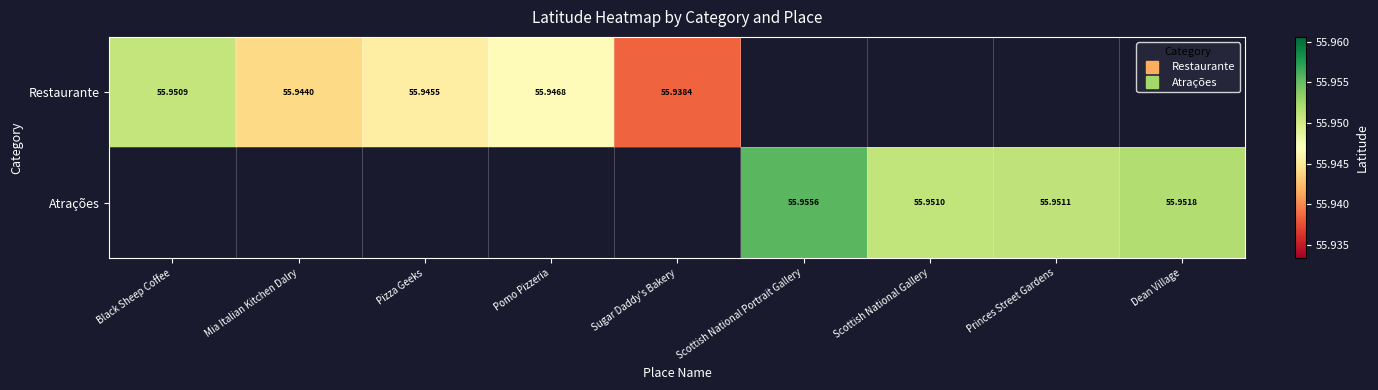

Which series has the widest spread of values?

Restaurante